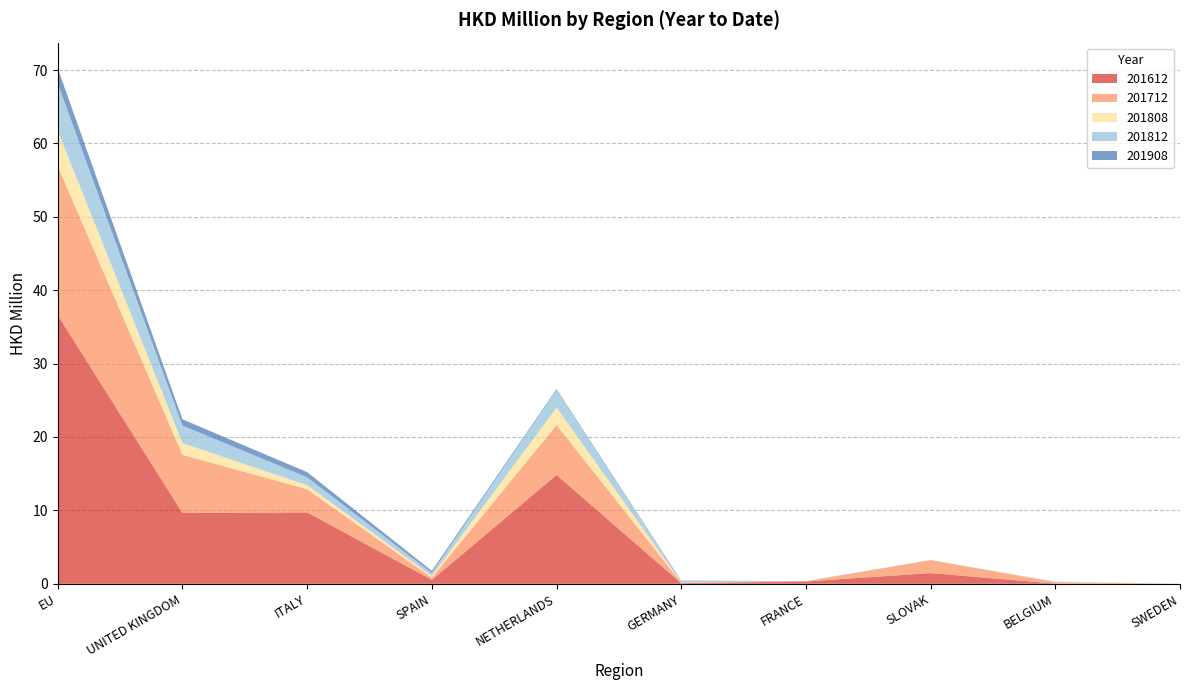

Reading left to right, transcribe all the data shown in this chart.

201612: 36.6	9.6	9.7	0.5	14.8	0.1	0.3	1.5	0.0	0.0
201712: 20.3	7.9	3.2	0.3	6.8	0.1	0.0	1.8	0.2	0.0
201808: 4.8	1.6	0.6	0.2	2.4	0.1	0.0	0.0	0.0	0.0
201812: 6.4	2.4	1.1	0.4	2.4	0.1	0.0	0.0	0.0	0.0
201908: 2.1	0.9	0.7	0.3	0.1	0.1	0.0	0.0	0.0	0.0